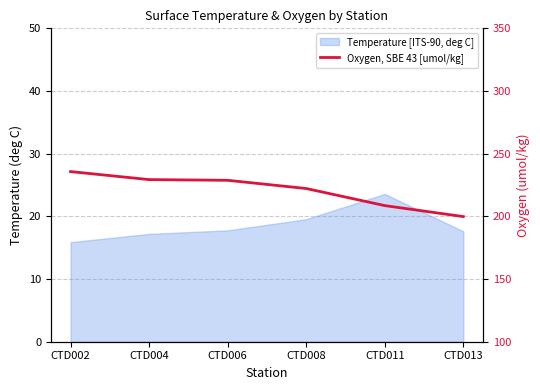

At which label does the data first exceed 228?

CTD002